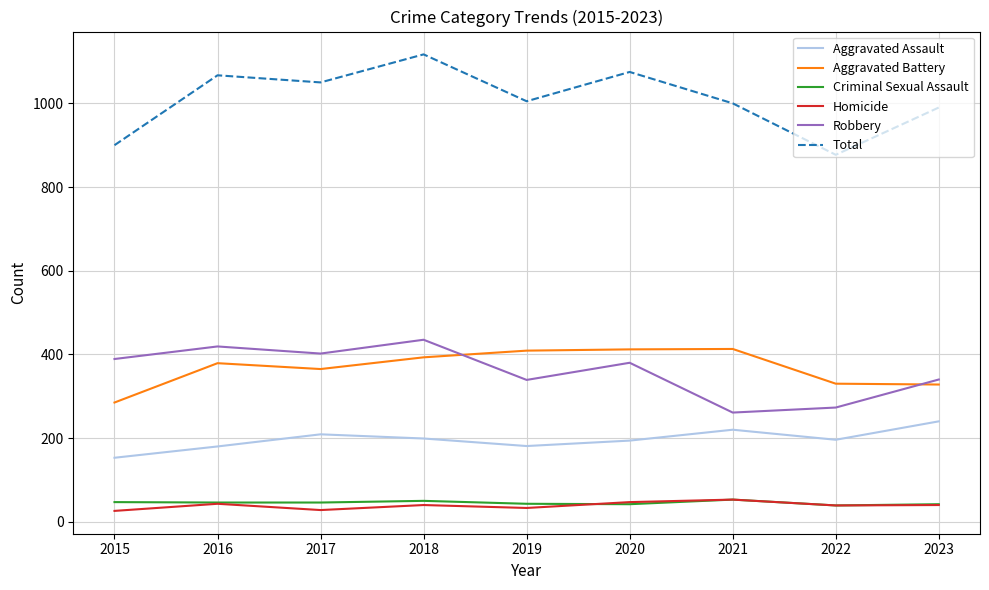

At how many categories does at least one series exceed 1116?

1